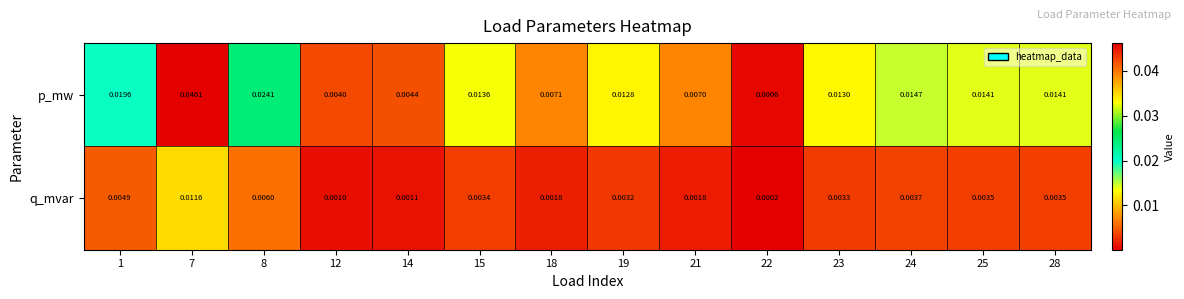

At how many categories does at least one series exceed 0?

14